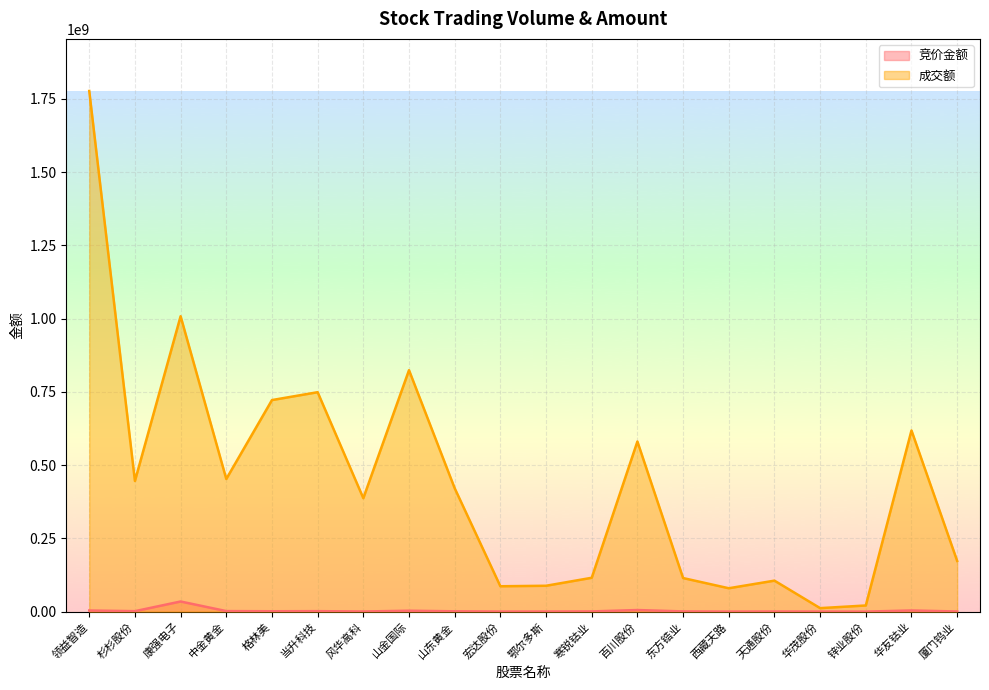

Where is the first local maximum for 竞价金额?

康强电子